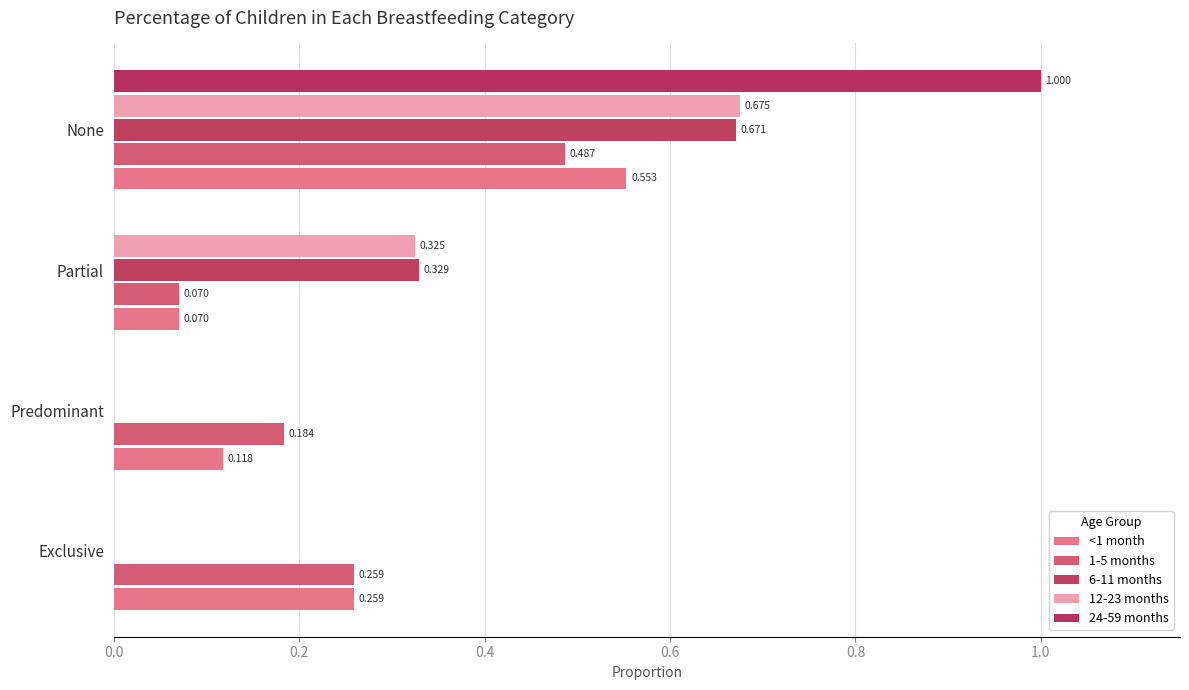

At which category is the sum across all series the highest?

None